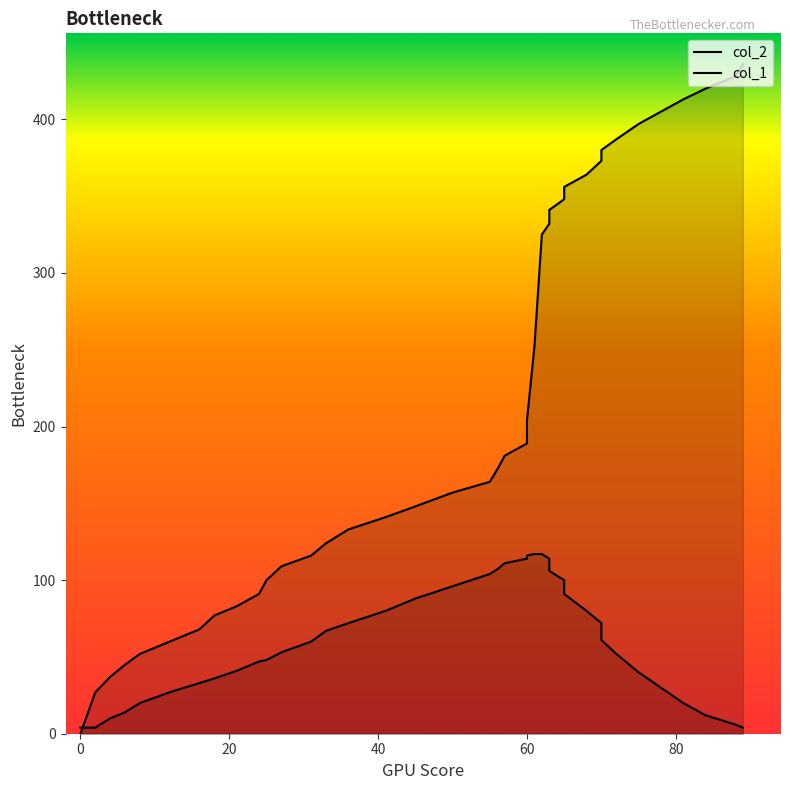

What is the maximum value for col_1?

117